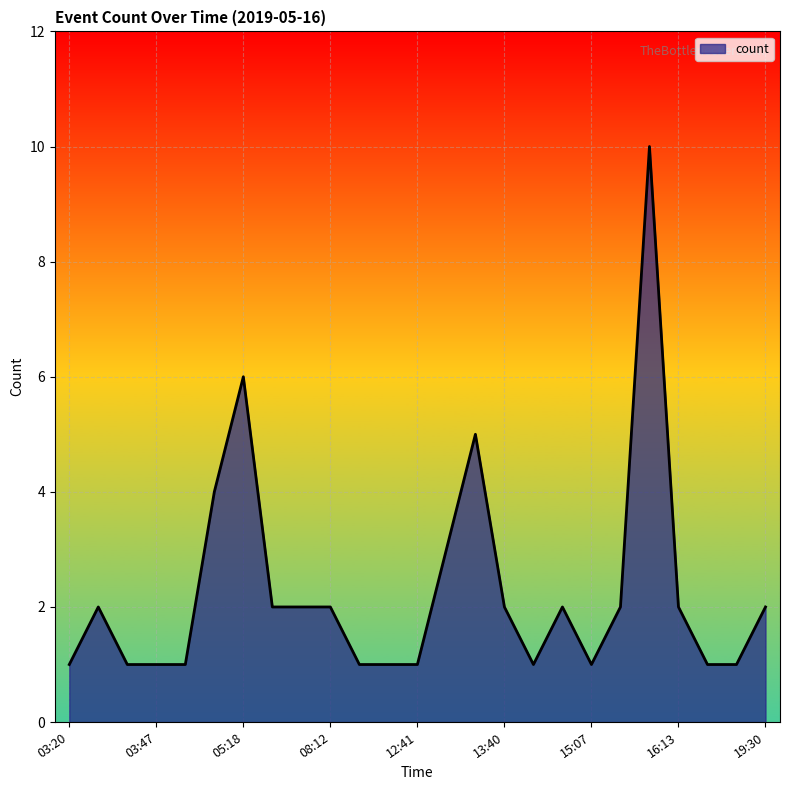

What is the difference between the maximum and minimum values?

9